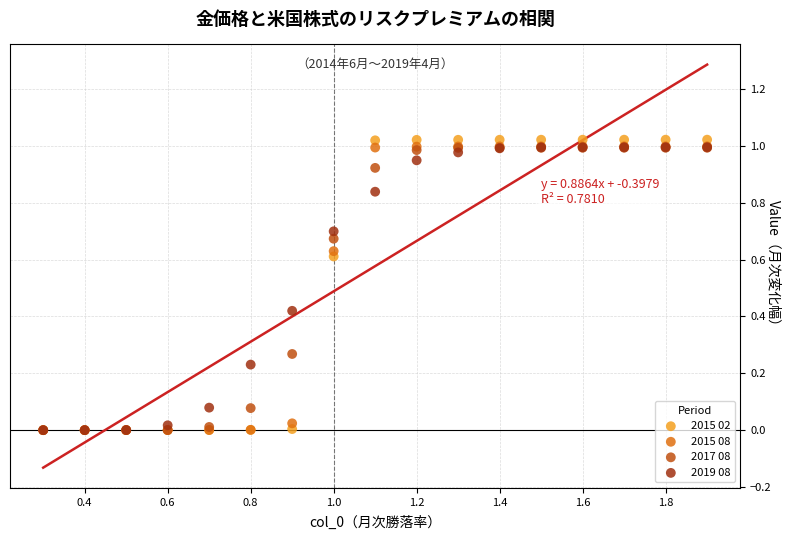

What are all the series names shown in the legend?

2015 02, 2015 08, 2017 08, 2019 08